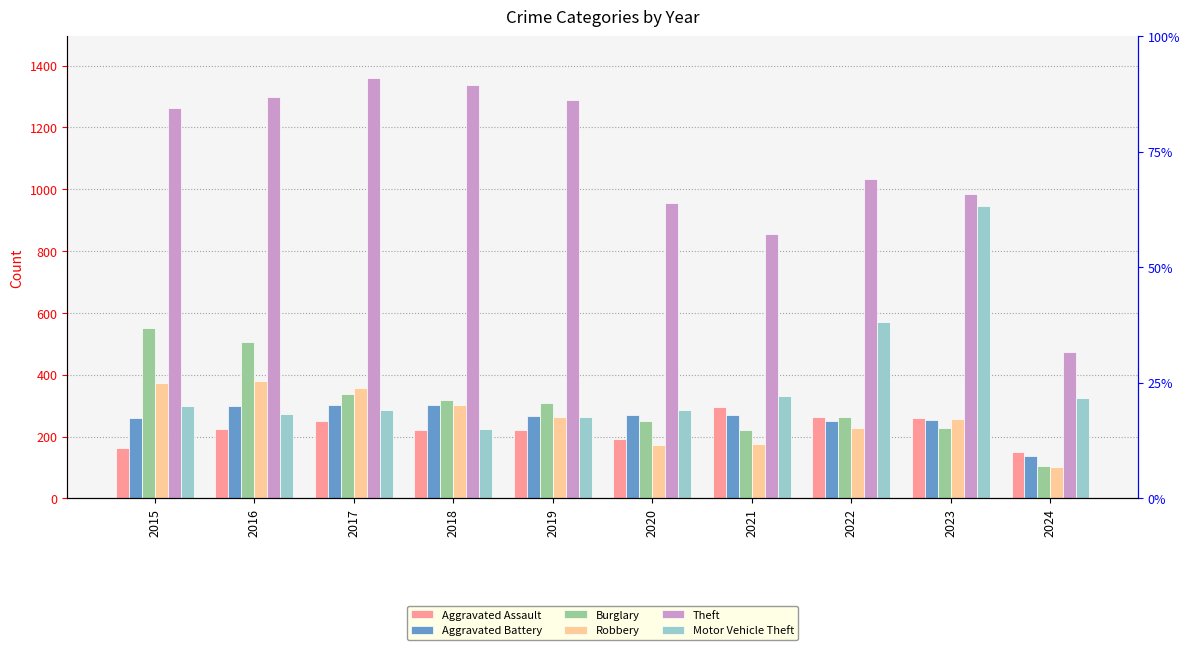

How many data points does each series have?

10